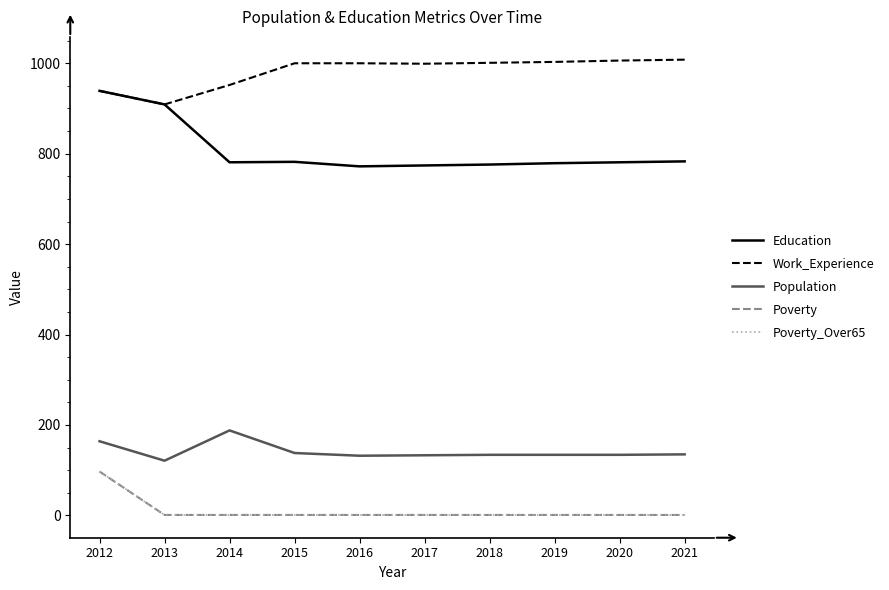

Is this an area chart (filled region under the line)?

No